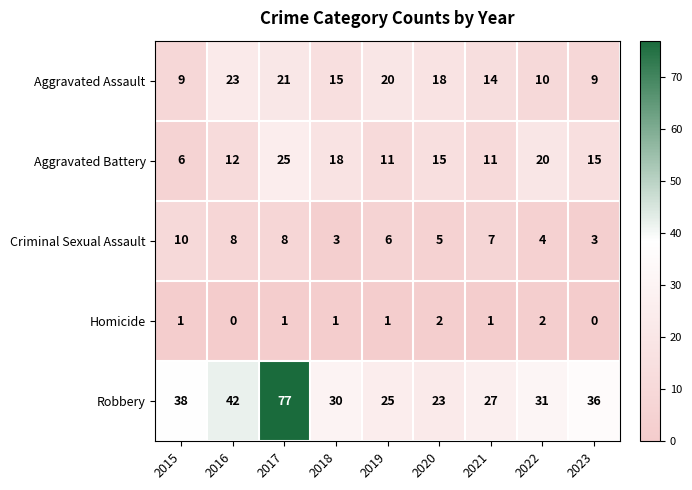

The value of Homicide at 2023 is 0. True or false?

True